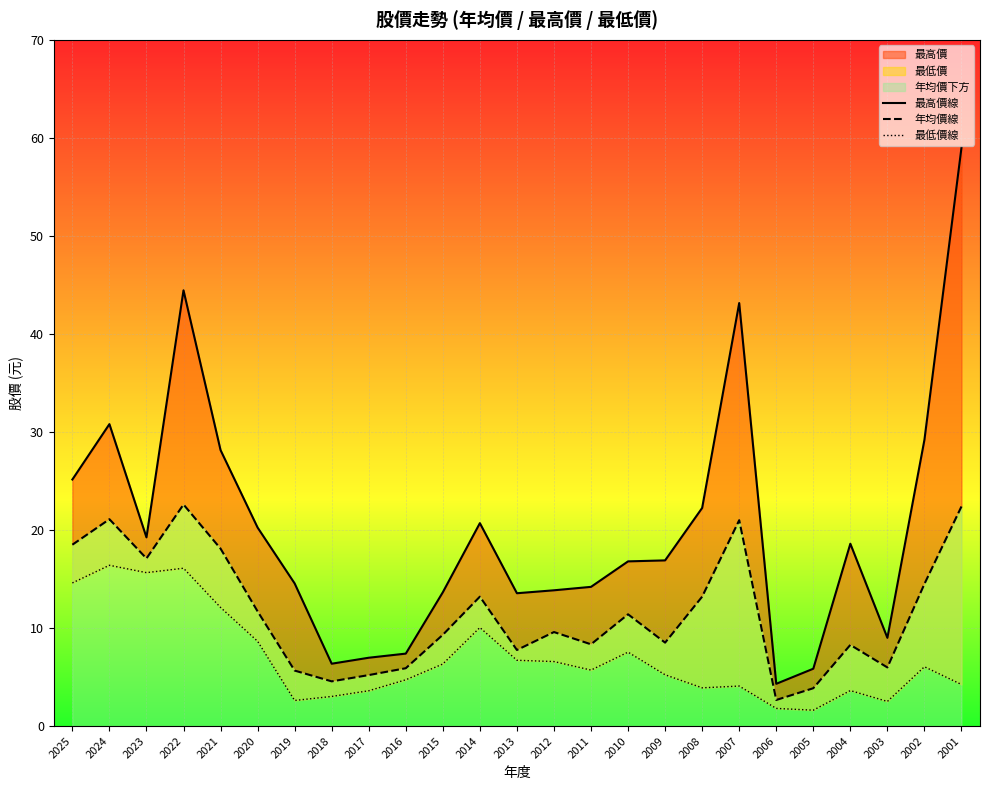

Is it true that 最低價線 equals 1.6 at 2005?

True